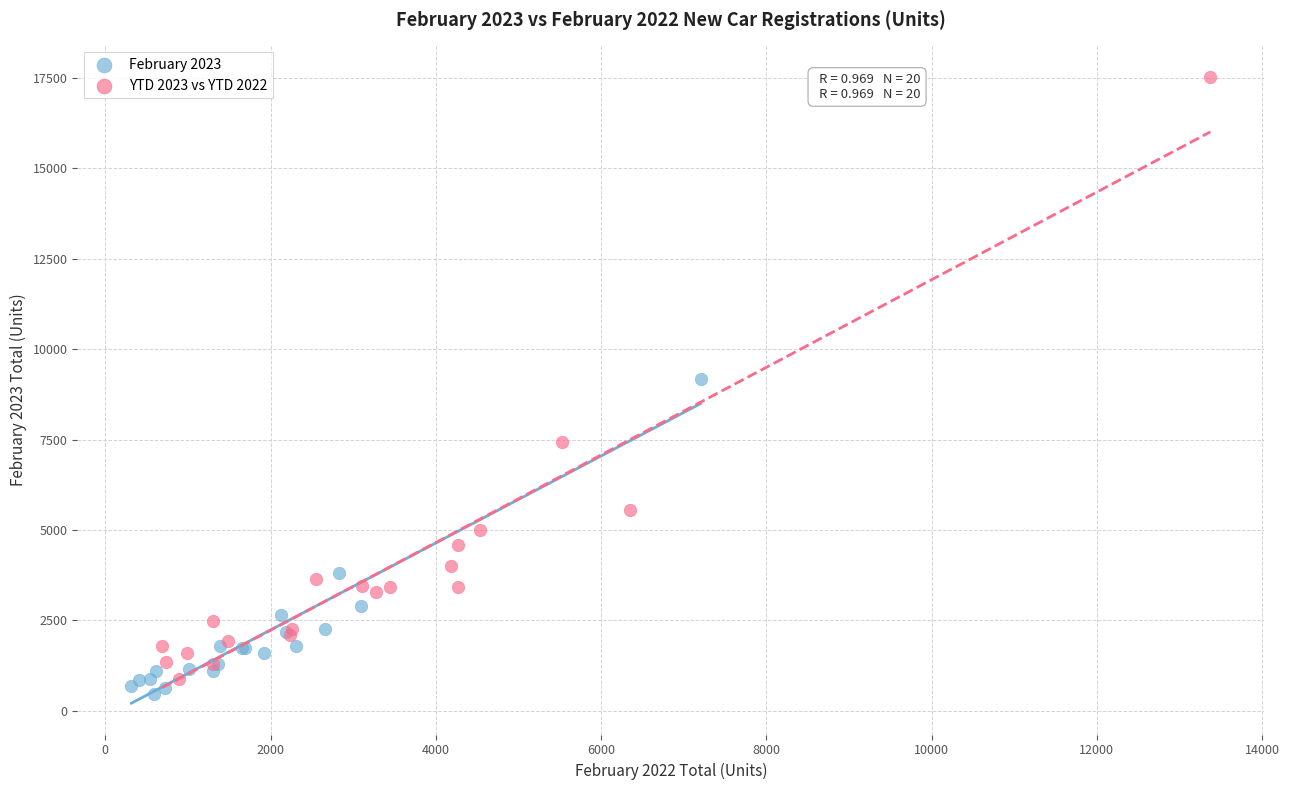

Which series has the widest spread of Y values?

YTD 2023 vs YTD 2022